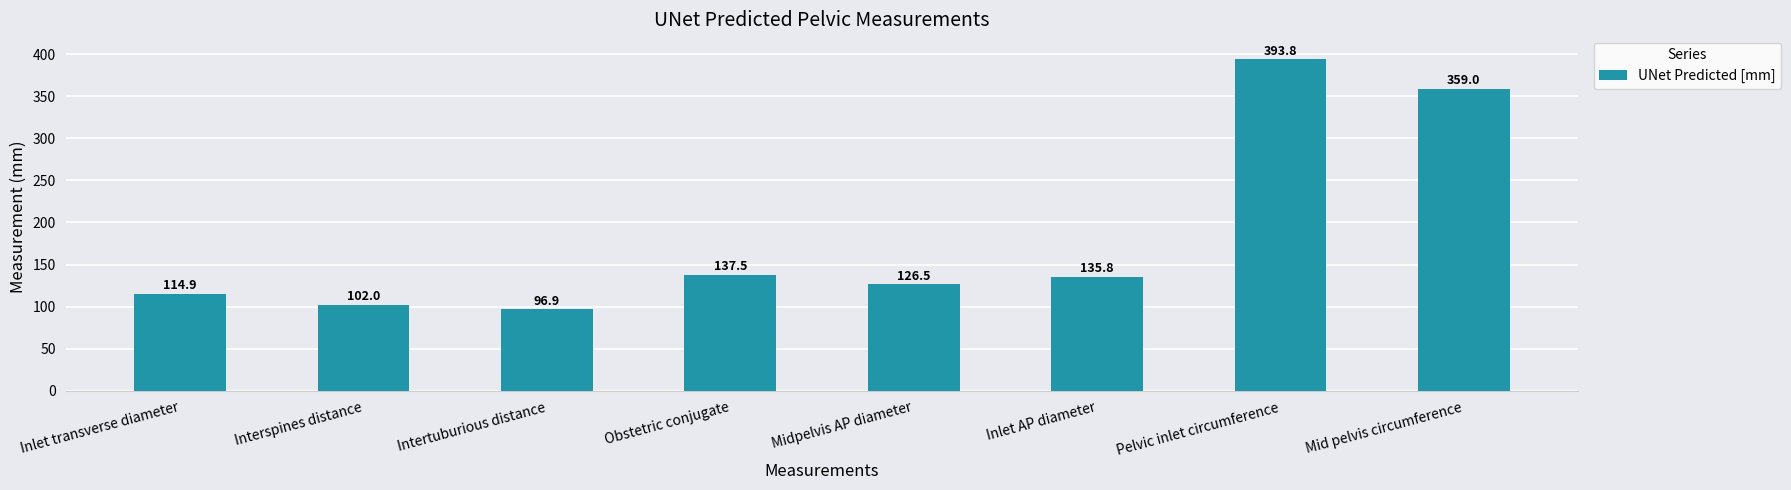

Which has a higher value, Intertuburious distance or Mid pelvis circumference?

Mid pelvis circumference